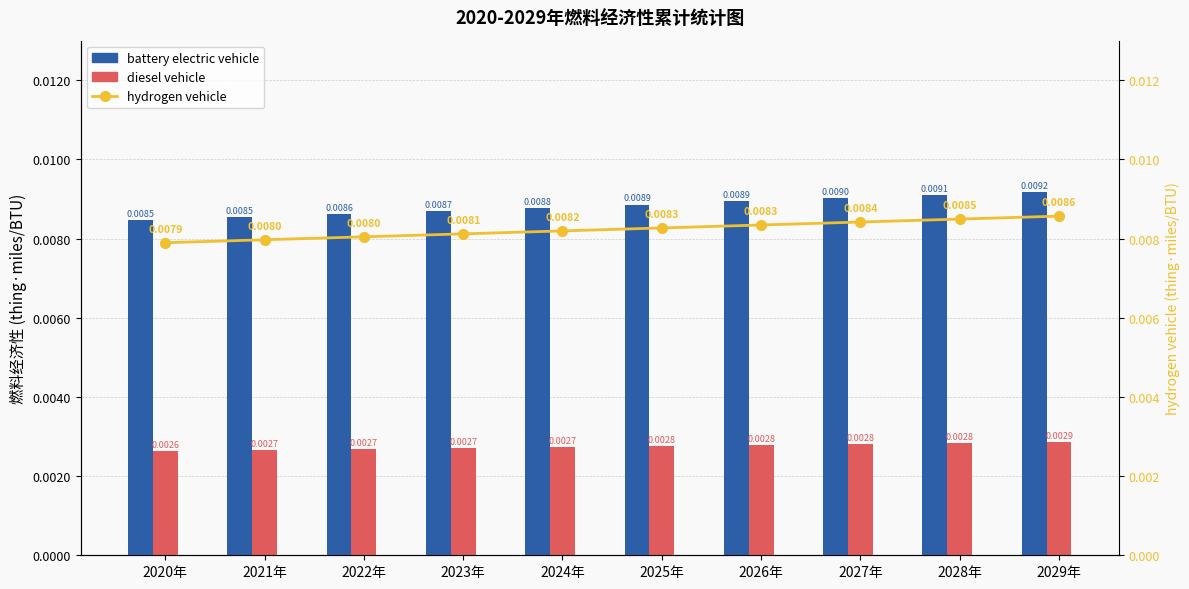

What are all the series names shown in the legend?

battery electric vehicle, diesel vehicle, hydrogen vehicle